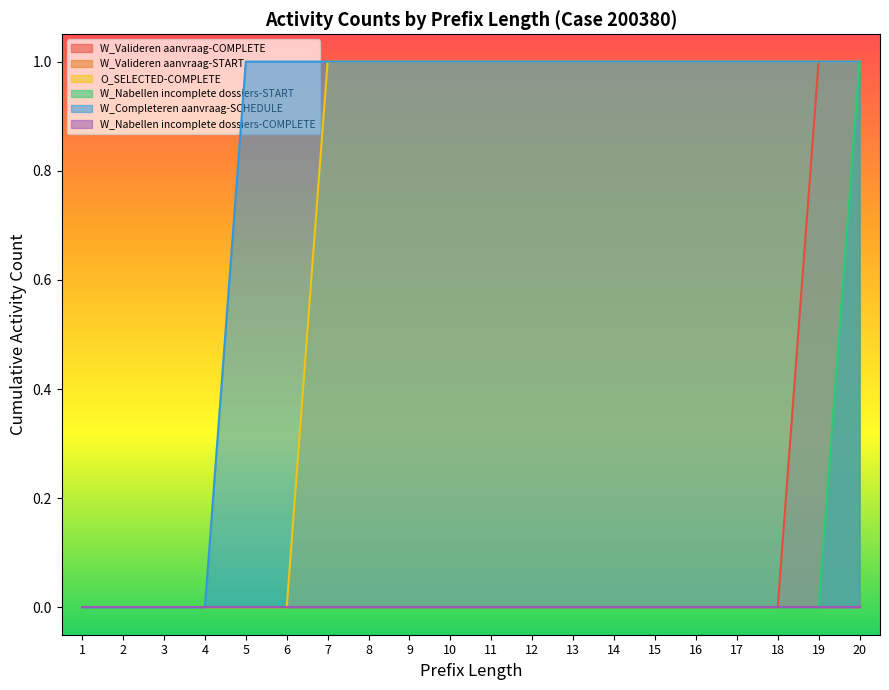

What is the approximate value of O_SELECTED-COMPLETE at 20?

1